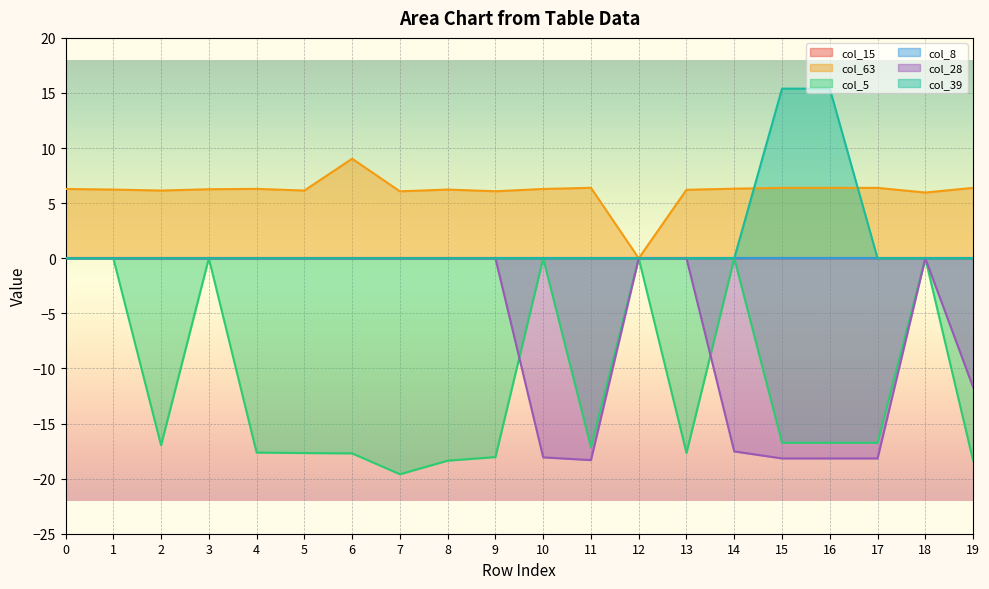

At which category does the chart reach its minimum across all series?

7